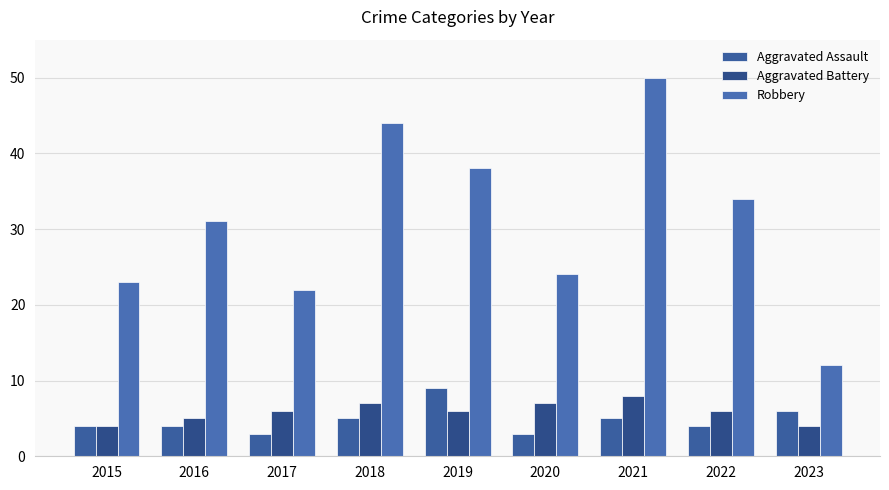

How many groups of bars are there?

9